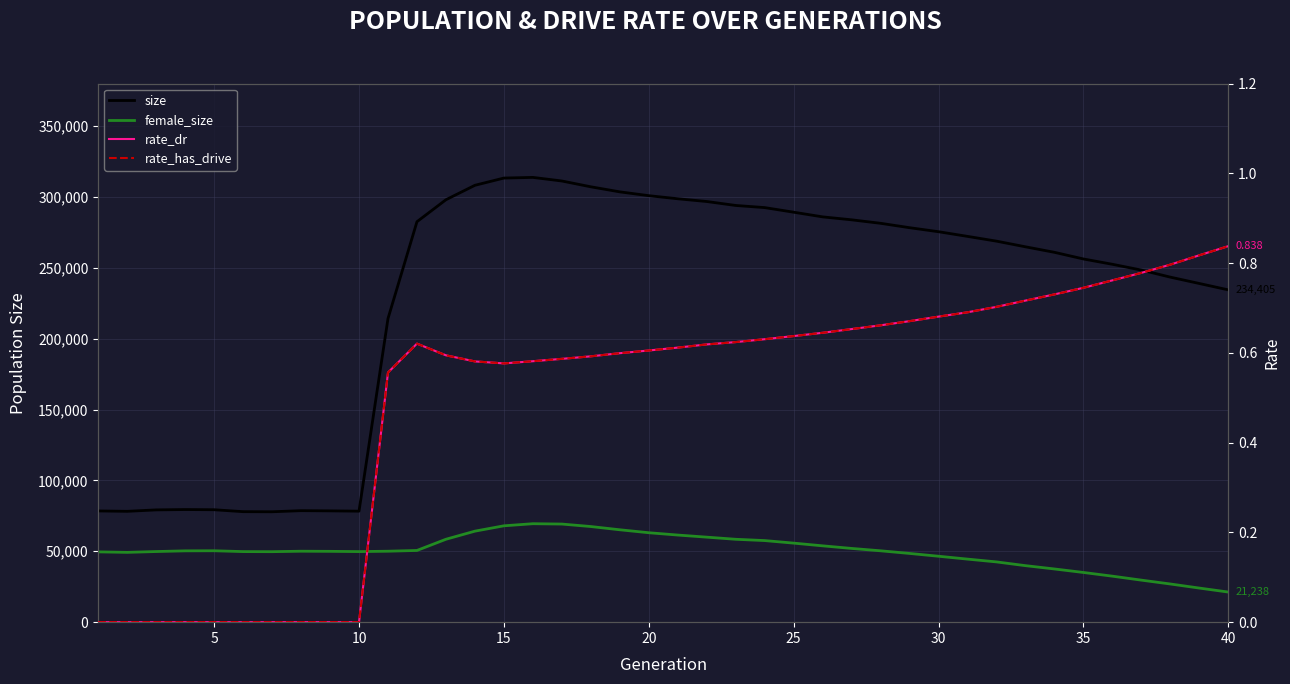

True or false: rate_has_drive has a value of 0.3 at 23.

False